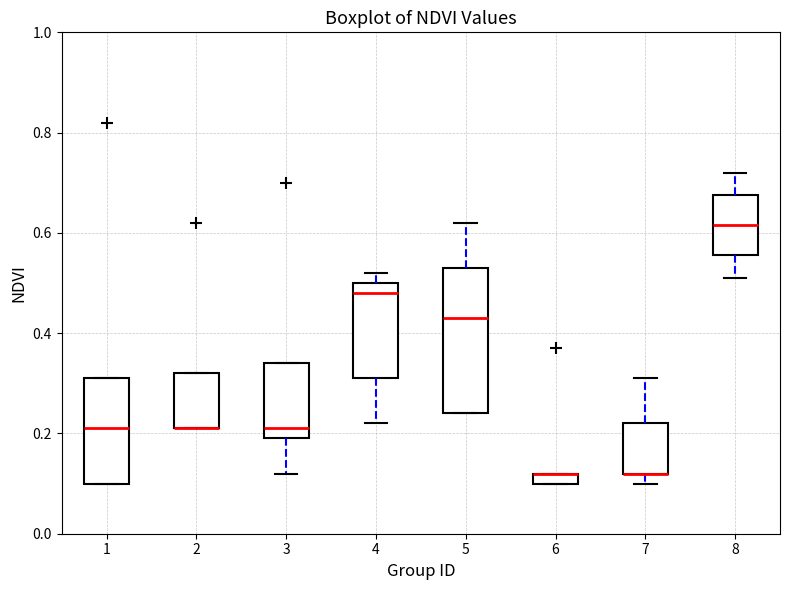

Where is the lower edge of the box at x = 4 on the y-axis? The values are not printed on the chart, so give them approximately, as read against the axis.

0.32